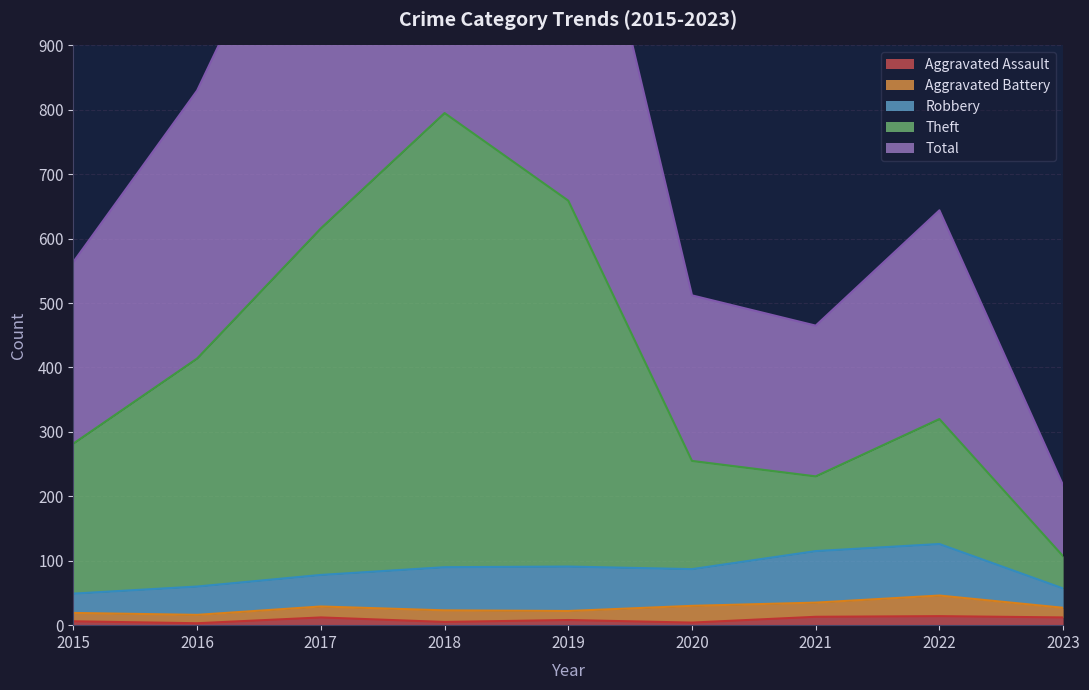

The Aggravated Assault series shows 14 at 2022. True or false?

True